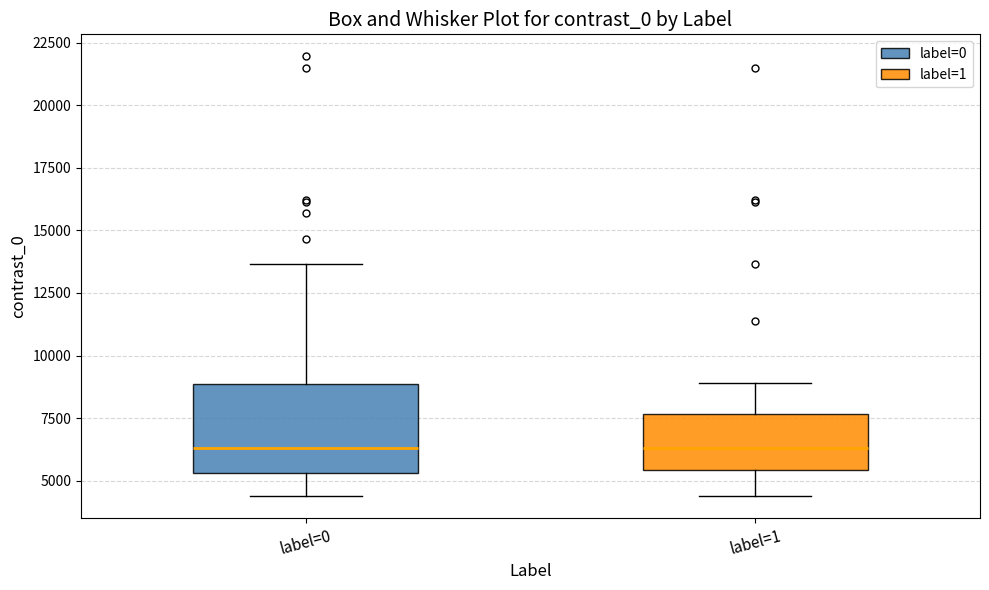

Reading left to right, transcribe this box plot: for each box, give where its median line is, the range the box spans, and where its two whiskers end, as read against the y-axis. The values are not printed on the chart, so give them approximately, as read against the axis.

label=0: median 6500, box 5500 to 9000, whiskers 4500 to 13500
label=1: median 6500, box 5500 to 7500, whiskers 4500 to 9000